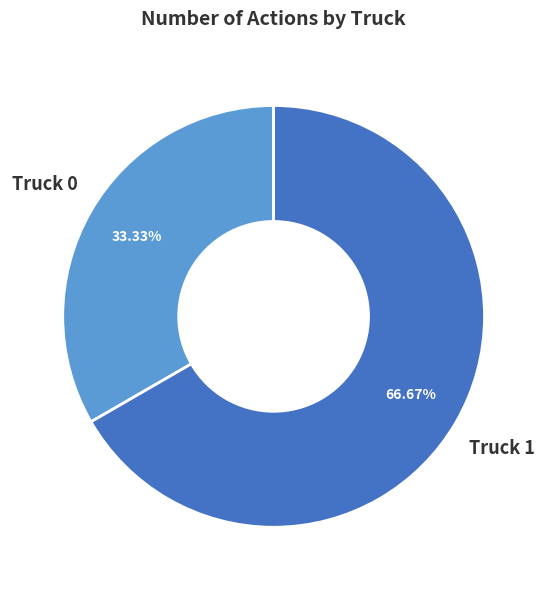

What is the largest slice in the pie chart?

Truck 1